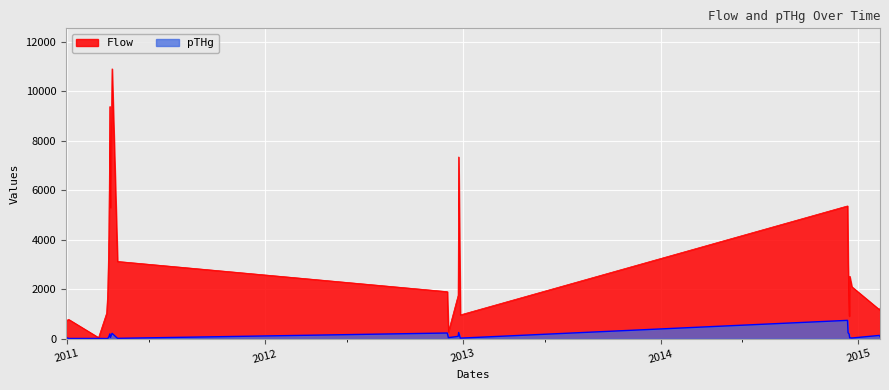

Which series has the widest spread of values?

Flow